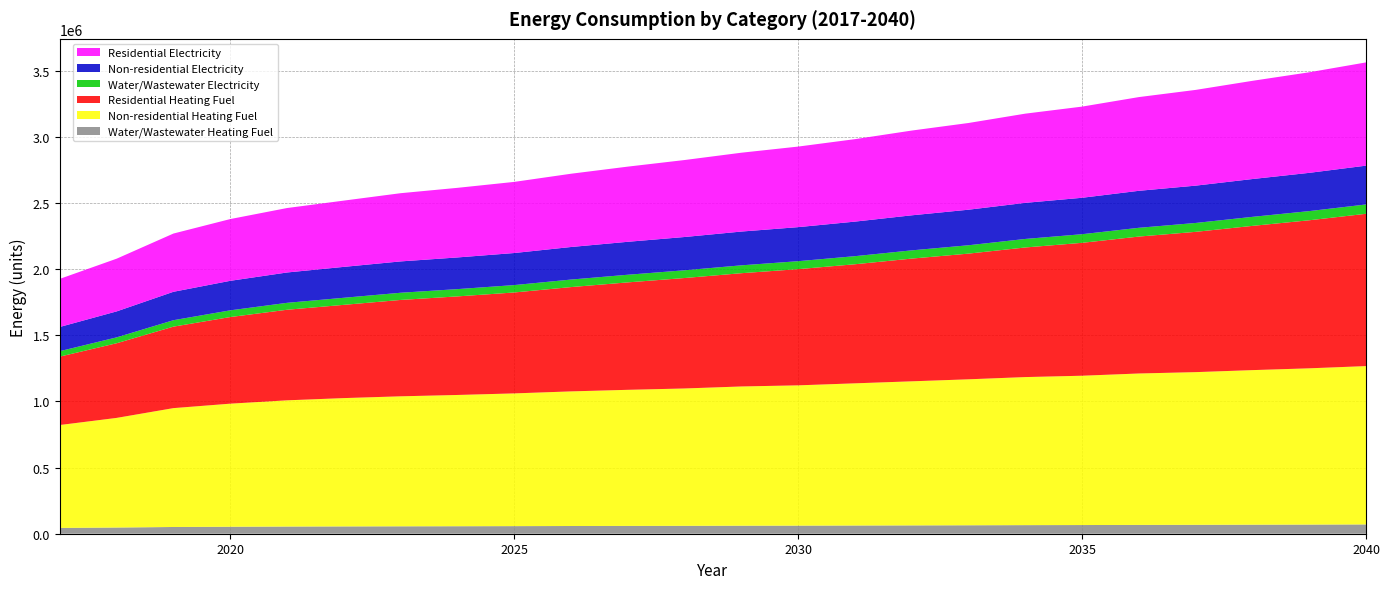

Reading left to right, list all the values displayed in this chart.

Water/Wastewater Heating Fuel: 2017=43863.8	2018=46854.7	2019=50884.3	2020=52789.0	2021=54250.0	2022=55241.5	2023=56044.3	2024=56665.4	2025=57381.7	2026=58287.8	2027=59055.1	2028=59697.0	2029=60597.2	2030=61146.3	2031=62061.8	2032=62986.4	2033=63922.8	2034=64947.9	2035=65607.4	2036=66640.8	2037=67340.8	2038=68288.1	2039=69155.9	2040=70226.2
Non-residential Heating Fuel: 2017=777787.2	2018=828579.8	2019=898419.8	2020=930165.2	2021=953974.3	2022=969847.0	2023=982545.2	2024=992068.8	2025=1003179.7	2026=1017465.2	2027=1028576.1	2028=1038099.7	2029=1052385.1	2030=1060321.5	2031=1074606.9	2032=1088892.4	2033=1103177.8	2034=1119050.5	2035=1128574.1	2036=1144446.9	2037=1153970.5	2038=1168255.9	2039=1180954.1	2040=1196826.8
Residential Heating Fuel: 2017=517150.4	2018=564317.9	2019=615896.3	2020=654685.7	2021=684554.8	2022=704837.5	2023=728374.0	2024=744980.9	2025=762858.3	2026=788390.4	2027=812047.6	2028=834856.1	2029=856081.0	2030=878248.1	2031=900013.2	2032=927609.8	2033=949974.3	2034=979573.9	2035=1004447.1	2036=1034845.9	2037=1060340.7	2038=1090179.5	2039=1119036.5	2040=1151056.0
Water/Wastewater Electricity: 2017=41166.4	2018=44378.5	2019=48666.7	2020=50733.9	2021=52337.4	2022=53435.1	2023=54329.0	2024=55030.5	2025=55835.6	2026=56847.0	2027=57735.4	2028=58471.7	2029=59474.6	2030=60111.6	2031=61139.9	2032=62183.6	2033=63246.7	2034=64403.4	2035=65170.2	2036=66341.1	2037=67174.9	2038=68257.6	2039=69262.7	2040=70495.6
Non-residential Electricity: 2017=182935.1	2018=196317.2	2019=214717.7	2020=223081.6	2021=229354.4	2022=233536.4	2023=236881.9	2024=239391.1	2025=242318.4	2026=246082.1	2027=249009.5	2028=251518.6	2029=255282.4	2030=257373.3	2031=261137.1	2032=264900.8	2033=268664.5	2034=272846.5	2035=275355.6	2036=279537.5	2037=282046.7	2038=285810.4	2039=289156.0	2040=293337.9
Residential Electricity: 2017=363558.6	2018=398411.0	2019=440269.0	2020=466801.6	2021=487162.8	2022=500956.8	2023=515605.8	2024=526101.8	2025=537631.2	2026=553744.5	2027=568186.9	2028=581846.5	2029=595921.9	2030=608922.0	2031=623318.4	2032=640658.6	2033=655411.2	2034=674220.2	2035=689106.7	2036=708390.5	2037=723646.4	2038=742319.0	2039=760129.7	2040=780376.6